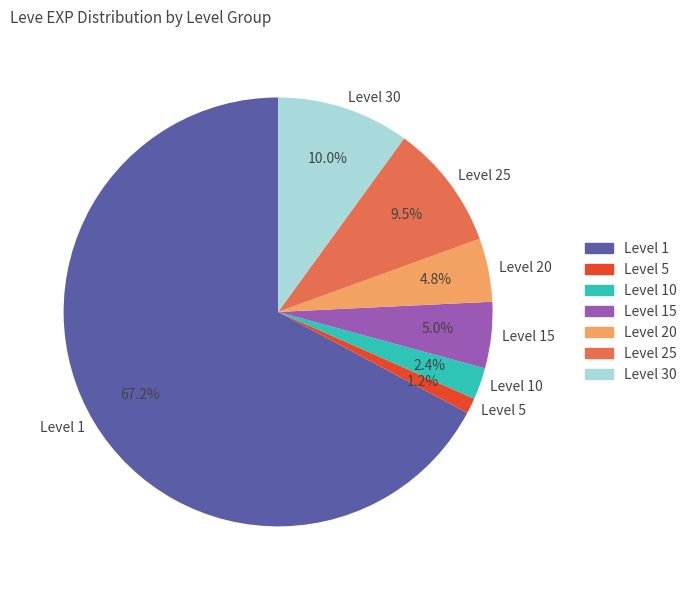

Between Level 1 and Level 15, which is larger?

Level 1